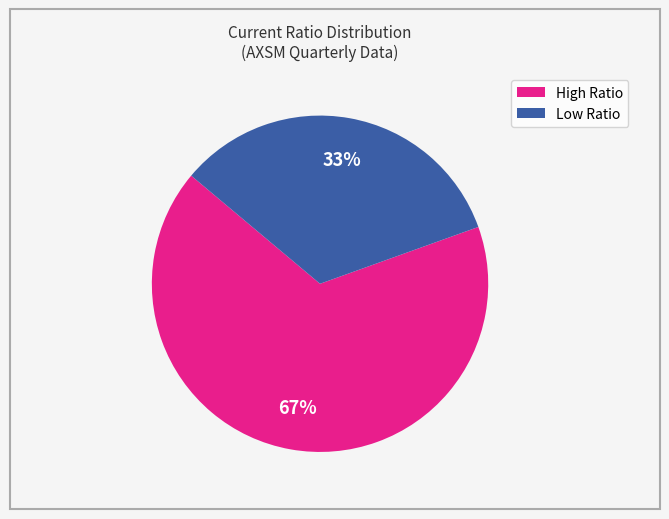

To the nearest percent, what is the average slice percentage?

50%